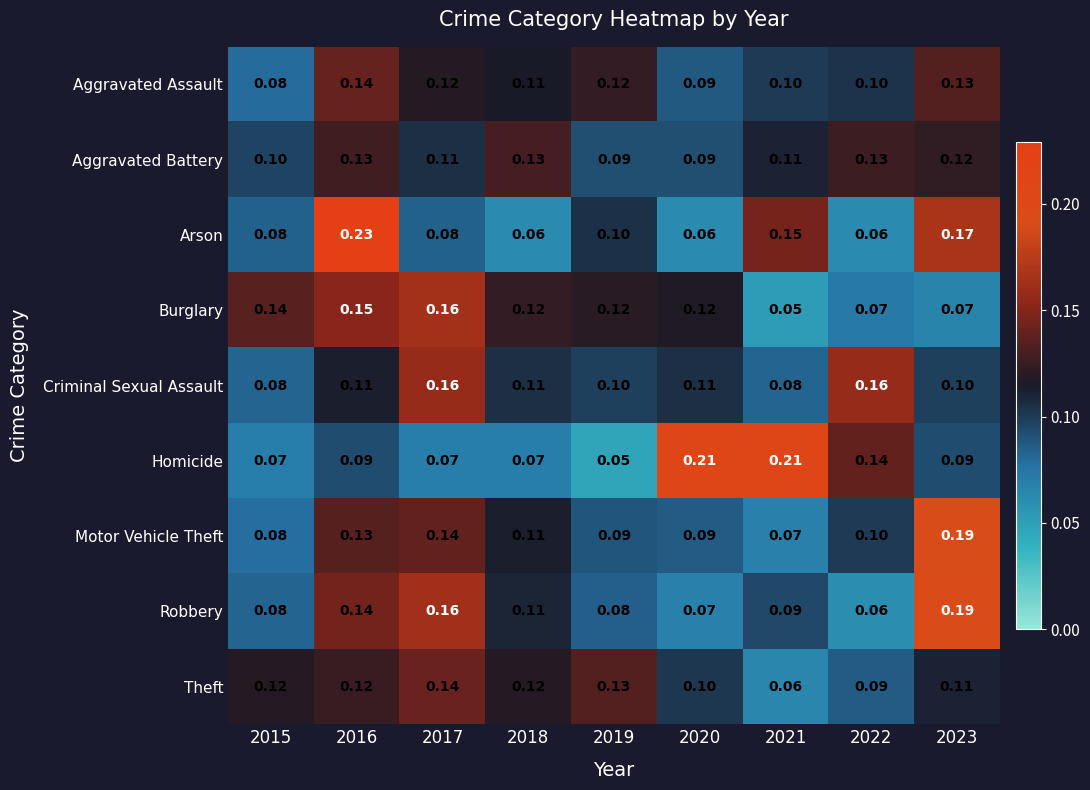

Which series changed the most between 2017 and 2019?

Robbery